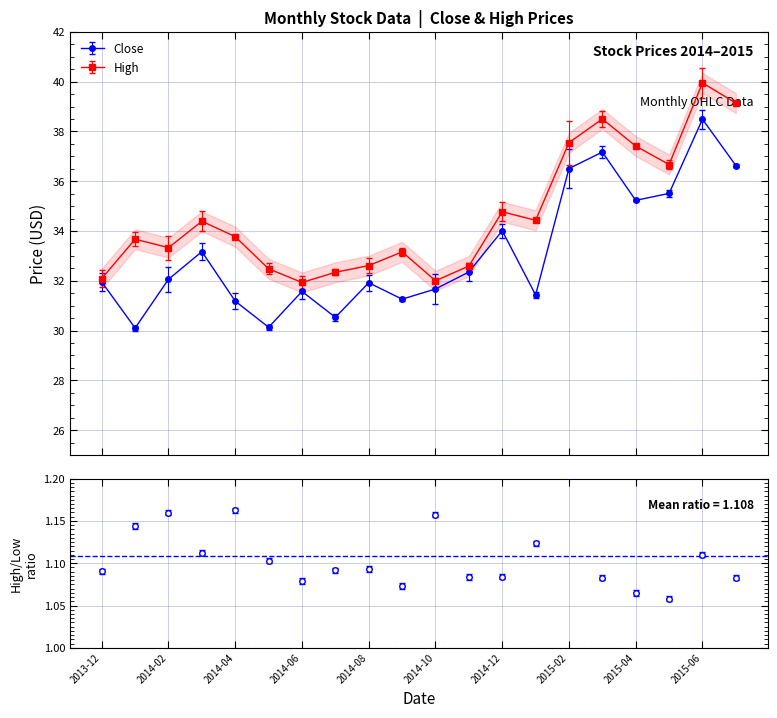

What is the spread (max minus min) of values at 2015-01?

3.0